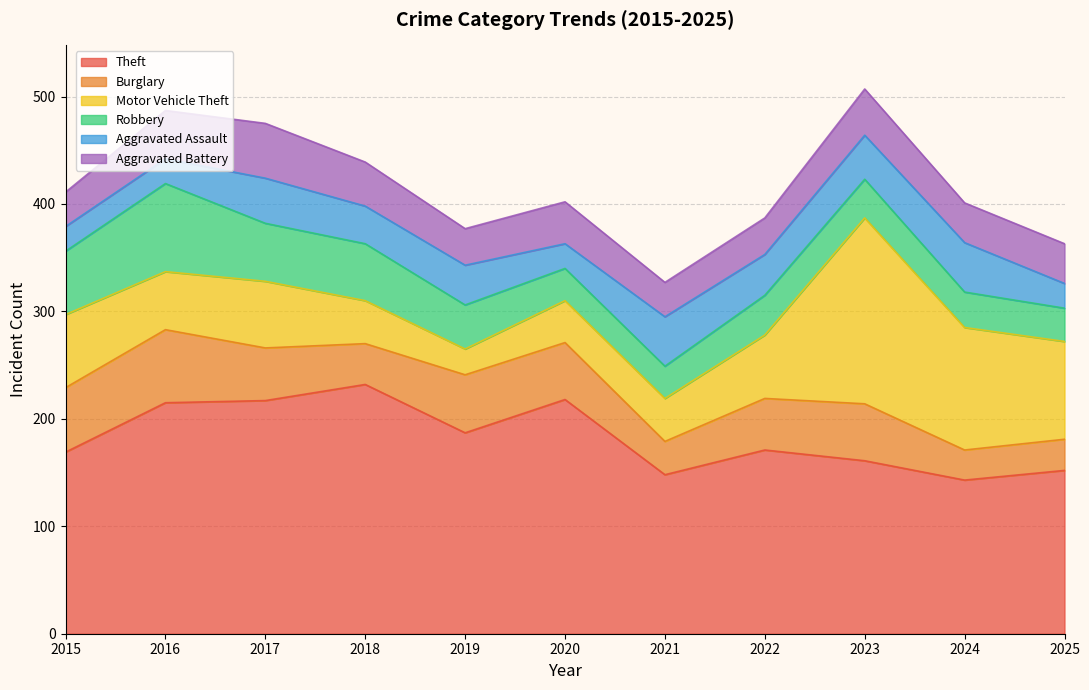

The Theft series shows 79 at 2024. True or false?

False